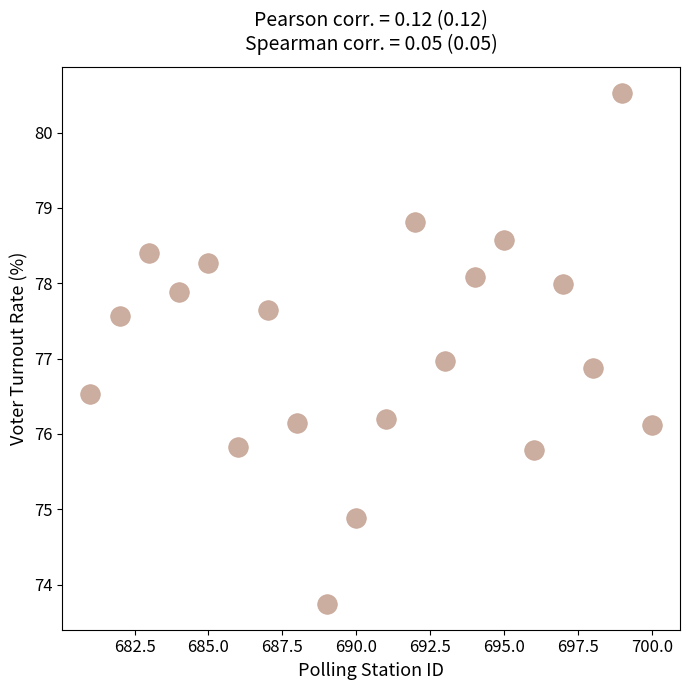

What is the range of X values (max minus min)?

19.0